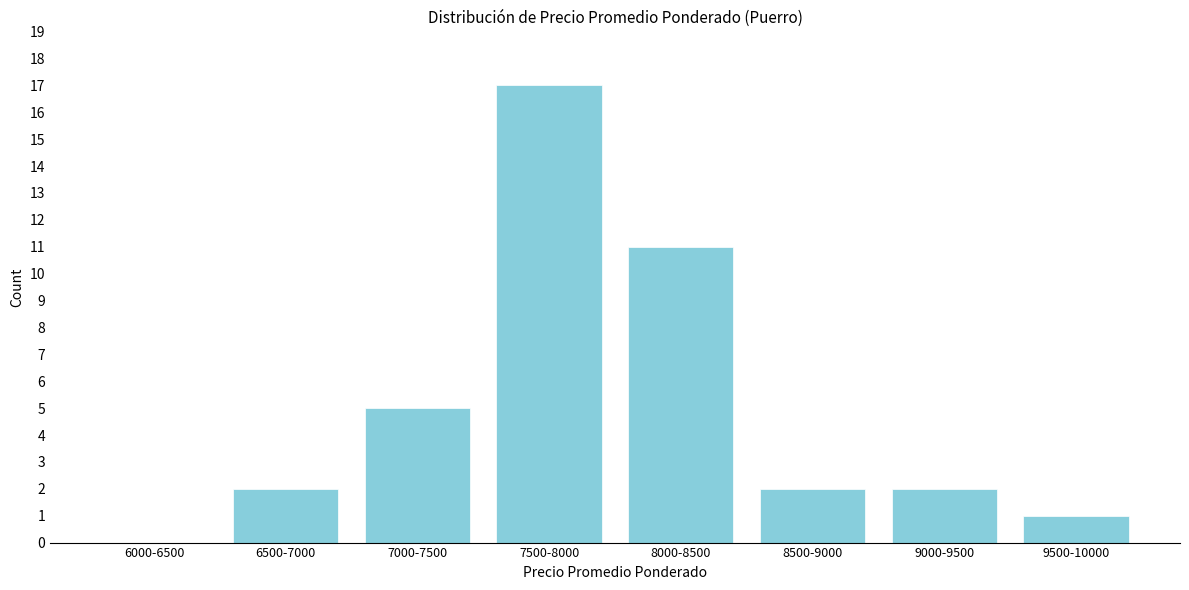

Reading left to right, extract all data points from this chart.

6000-6500=0	6500-7000=2	7000-7500=5	7500-8000=17	8000-8500=11	8500-9000=2	9000-9500=2	9500-10000=1